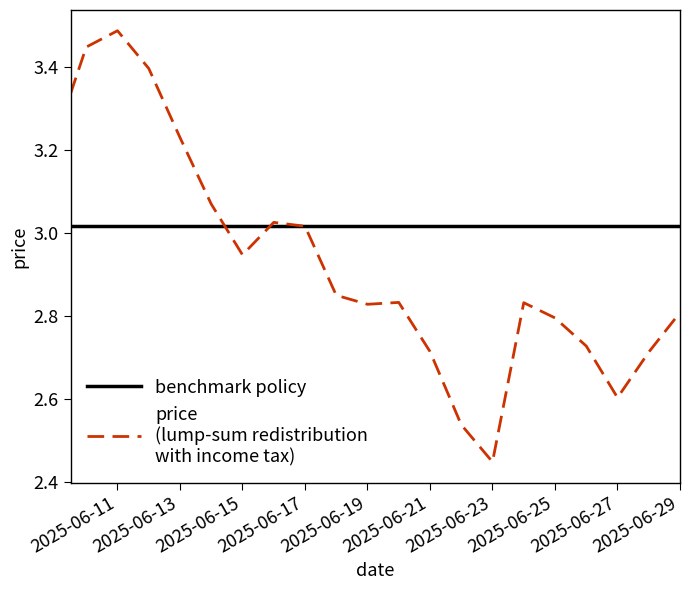

What is the maximum value shown in the chart?

3.5